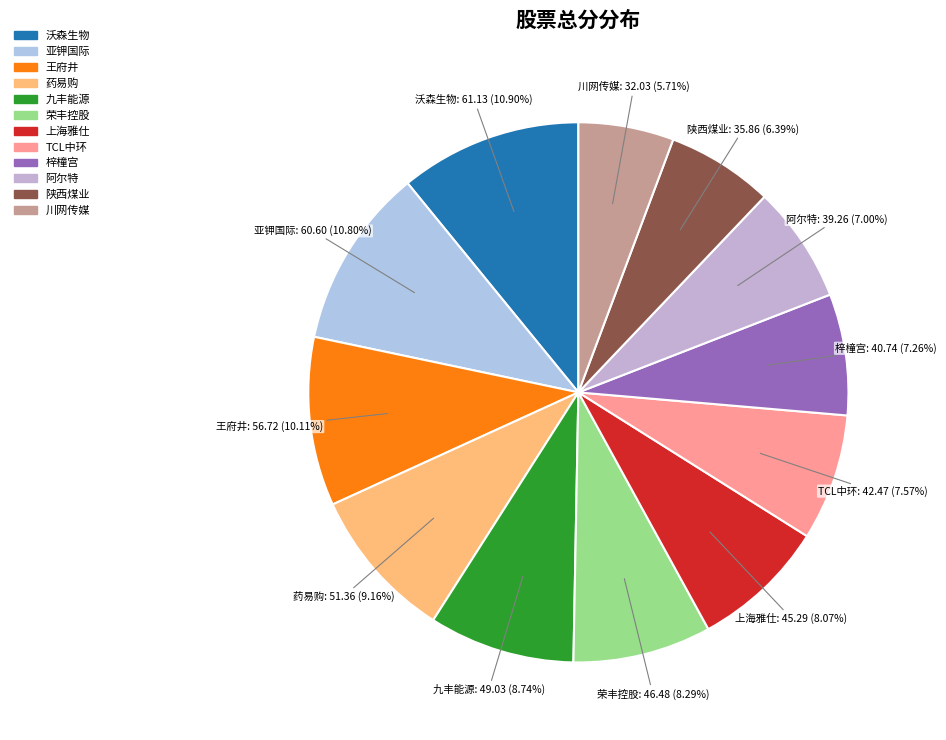

Is there a majority slice in this chart?

No